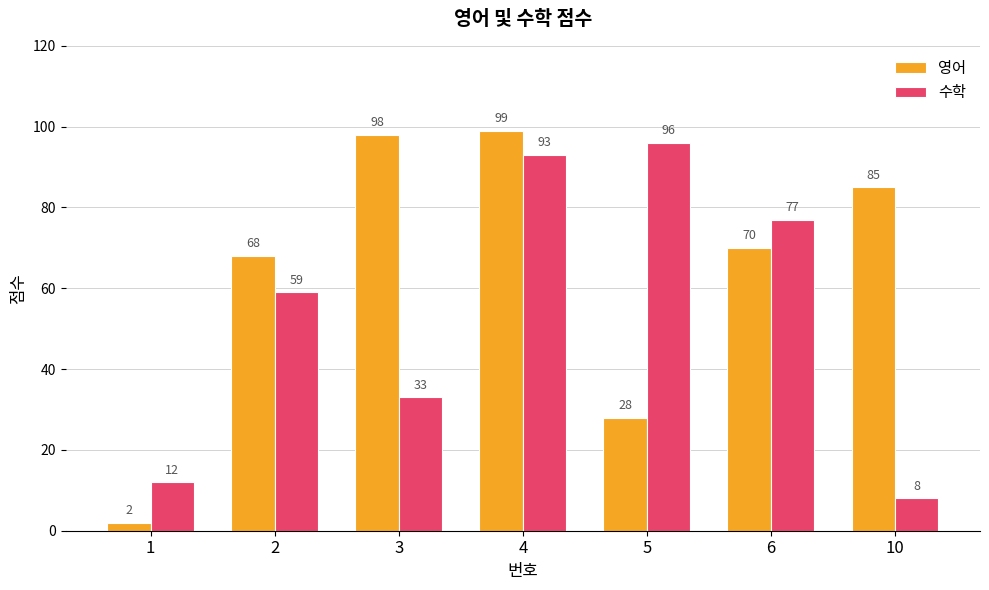

What is the sum of all 영어 values?

450